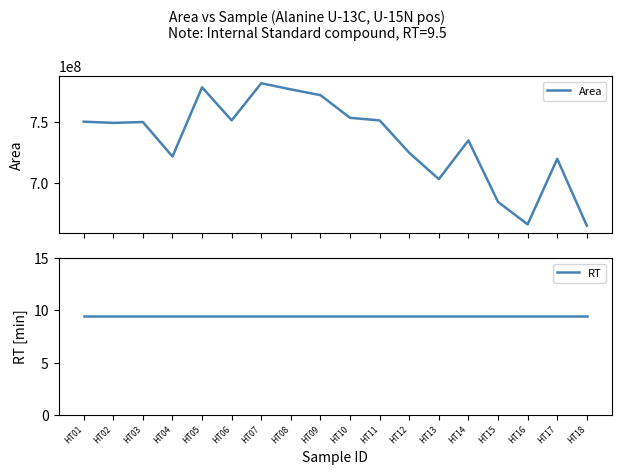

What is the difference between the Area values at HT08 and HT16?

110056069.0